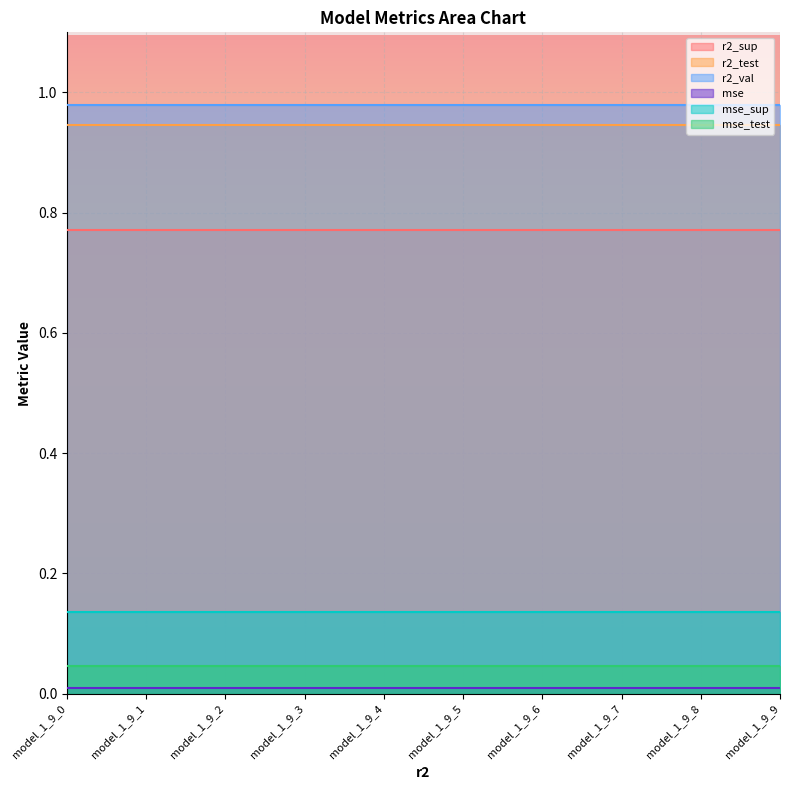

Reading right to left, extract all data points from this chart.

r2_sup: 0.8	0.8	0.8	0.8	0.8	0.8	0.8	0.8	0.8	0.8
r2_test: 0.9	0.9	0.9	0.9	0.9	0.9	0.9	0.9	0.9	0.9
r2_val: 1.0	1.0	1.0	1.0	1.0	1.0	1.0	1.0	1.0	1.0
mse: 0.0	0.0	0.0	0.0	0.0	0.0	0.0	0.0	0.0	0.0
mse_sup: 0.1	0.1	0.1	0.1	0.1	0.1	0.1	0.1	0.1	0.1
mse_test: 0.0	0.0	0.0	0.0	0.0	0.0	0.0	0.0	0.0	0.0